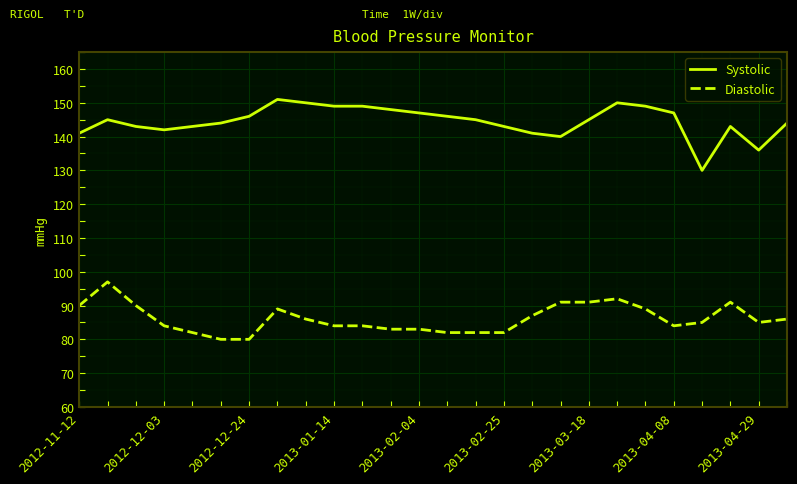

True or false: Diastolic and Systolic cross at least once.

False